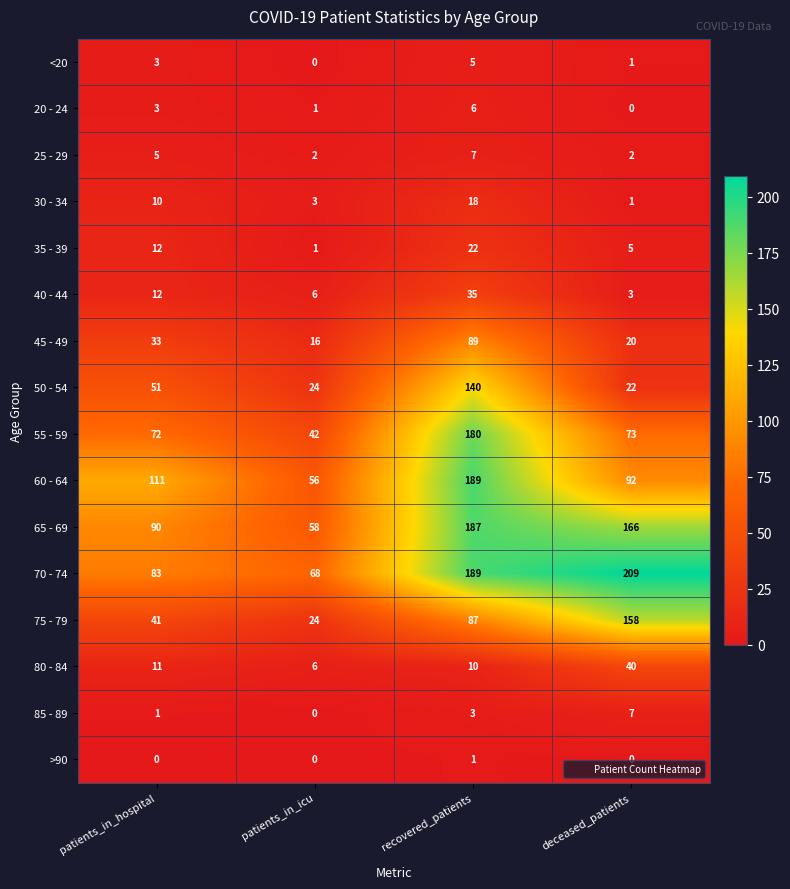

What is the difference between the second highest and minimum values in the 80 - 84 series?

5